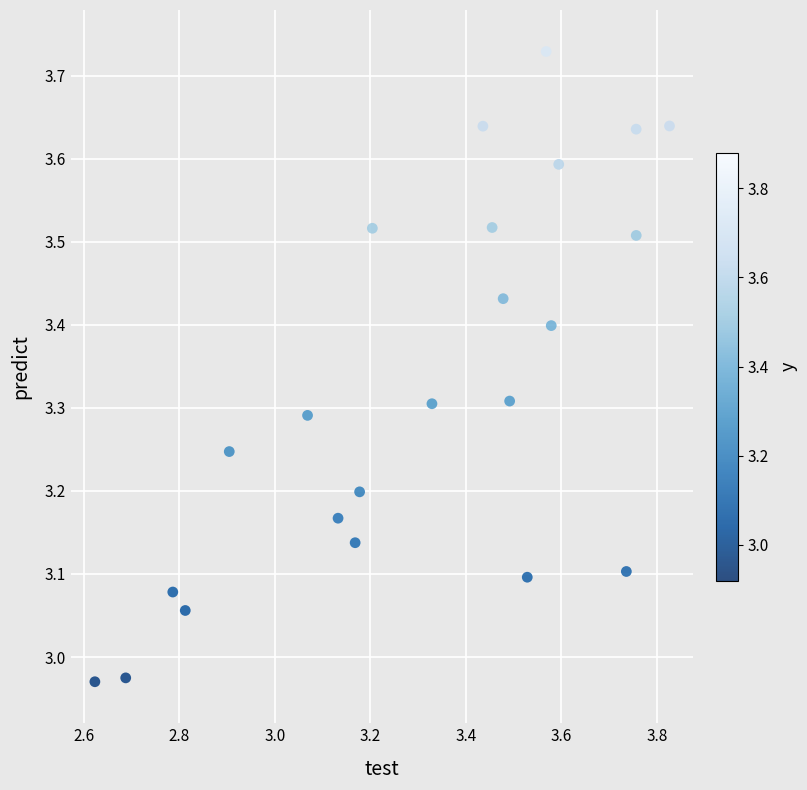

What is the range of X values (max minus min)?

1.2